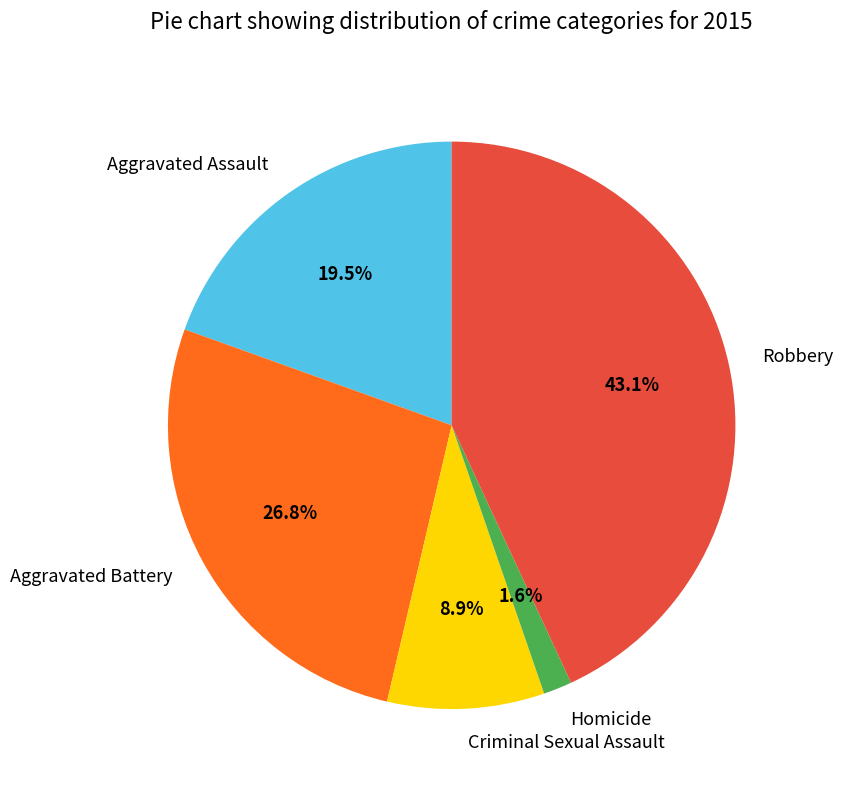

To the nearest percent, what is the average slice percentage?

20%